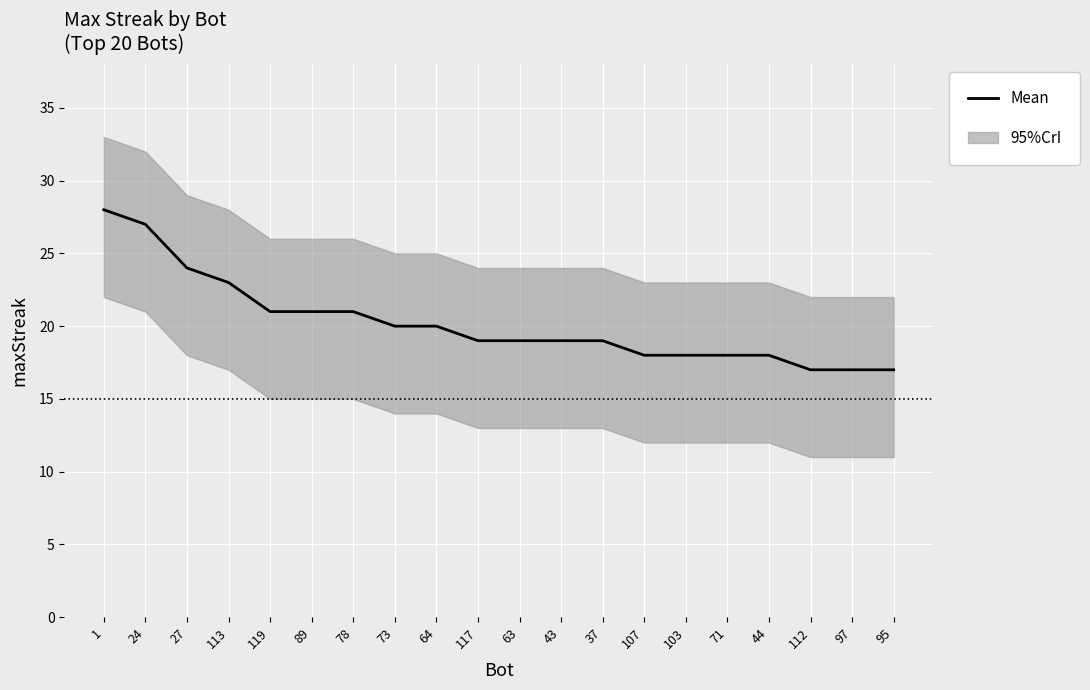

List the labels in order of value, largest first.

1, 24, 27, 113, 119, 89, 78, 73, 64, 117, 63, 43, 37, 107, 103, 71, 44, 112, 97, 95